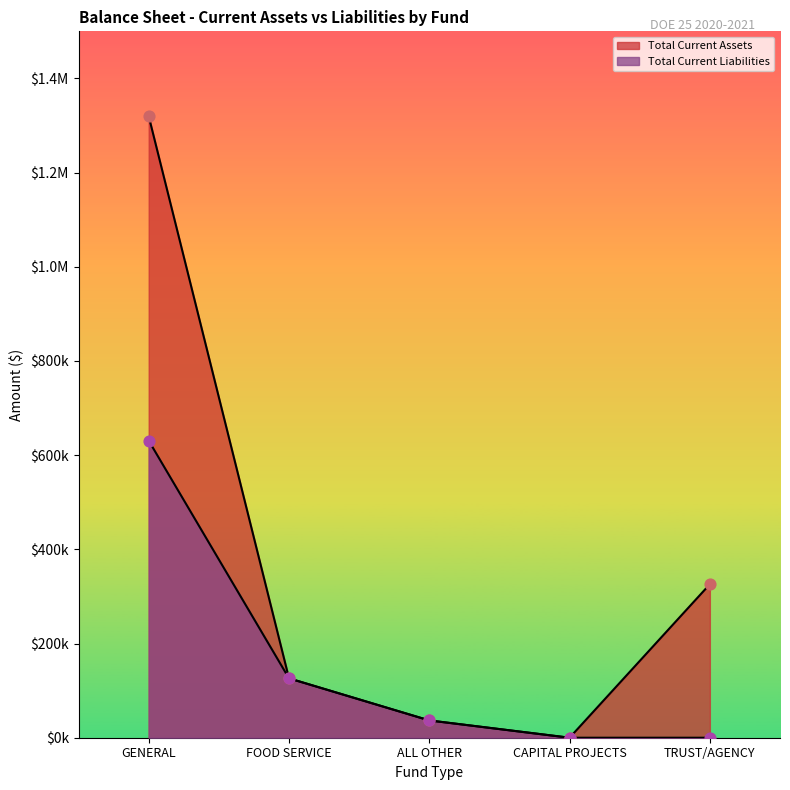

Which series has the largest Y range (max minus min)?

Total Current Assets